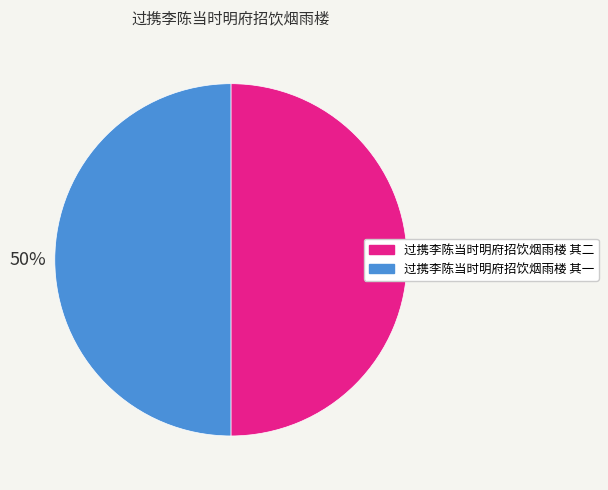

What percentage is the 过携李陈当时明府招饮烟雨楼 其一 slice, to the nearest percent?

50%